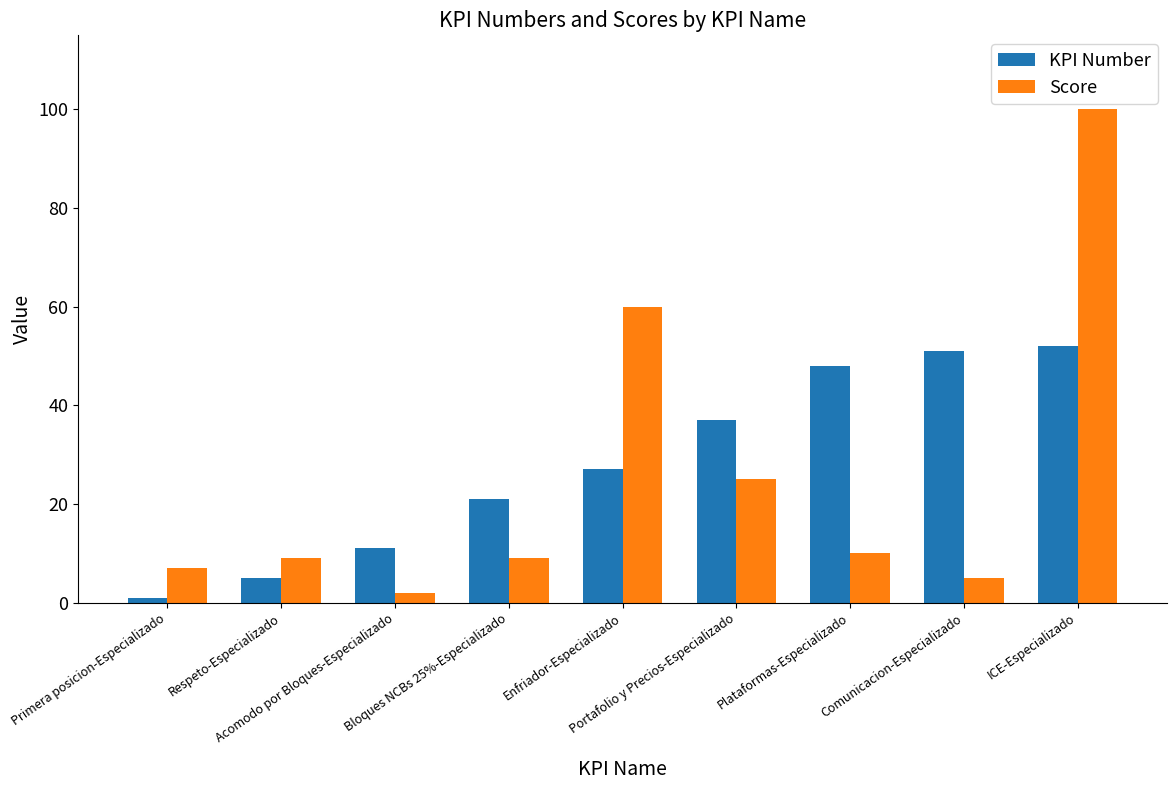

What is the label of the 5th bar from the left?

Enfriador-Especializado